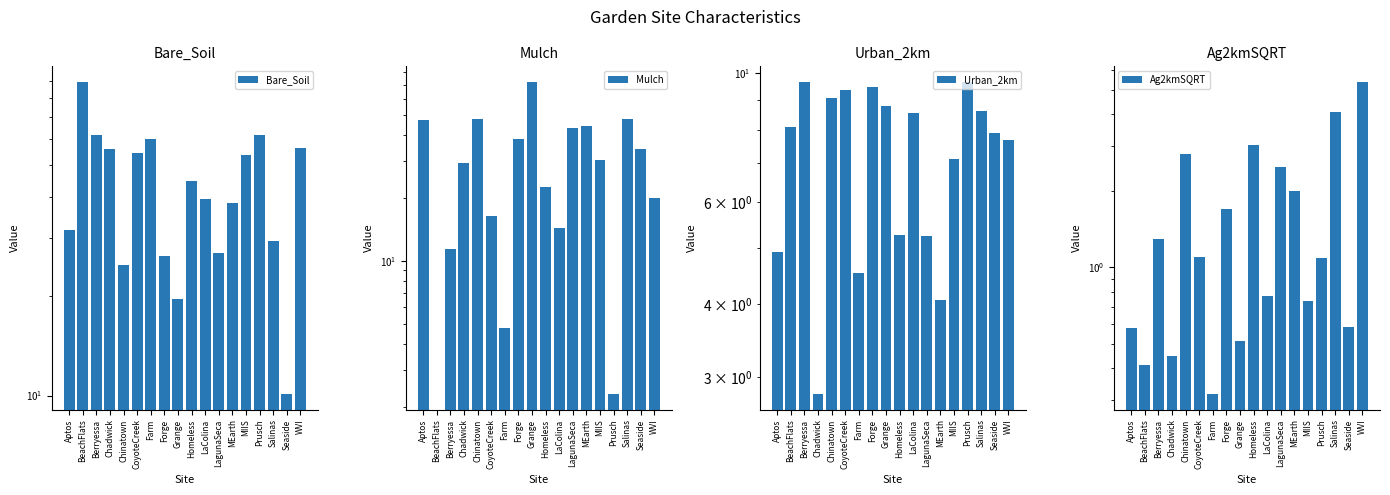

Which series changed the most between Chadwick and Farm?

Mulch